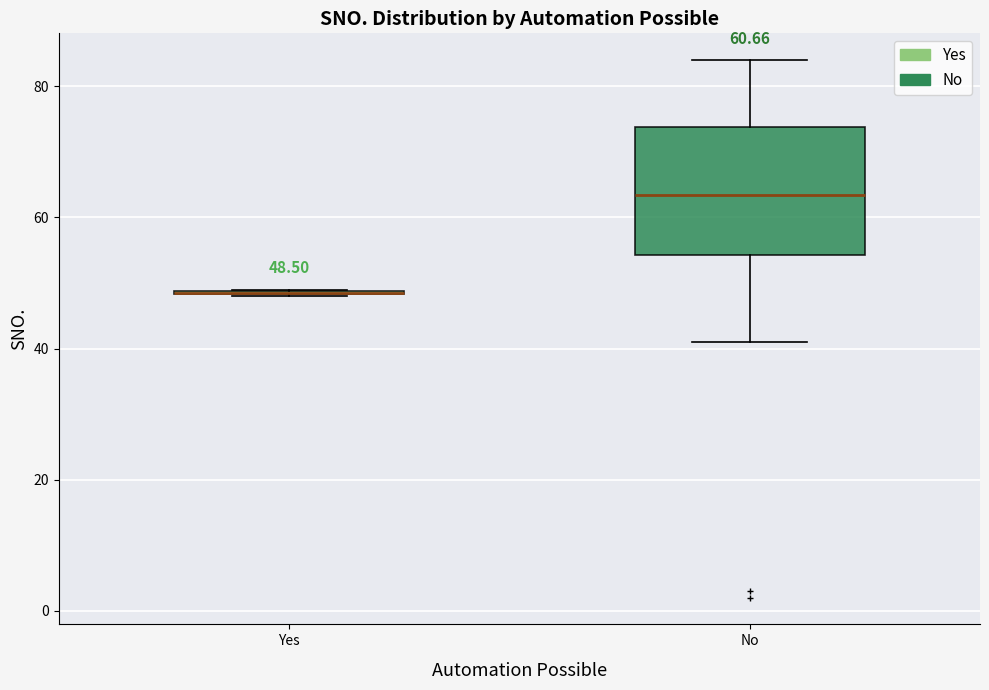

Comparing the boxes themselves (not the whiskers), which one is the tallest?

No